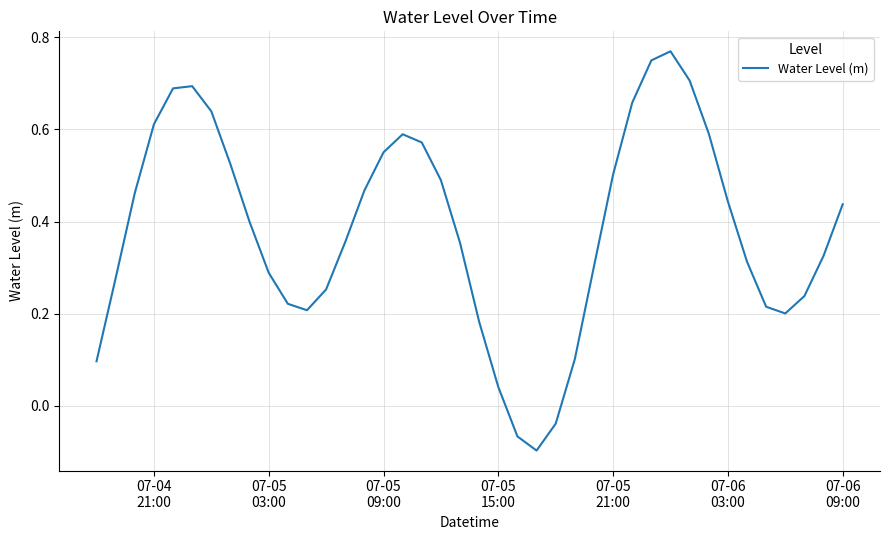

How many lines are shown in the chart?

1